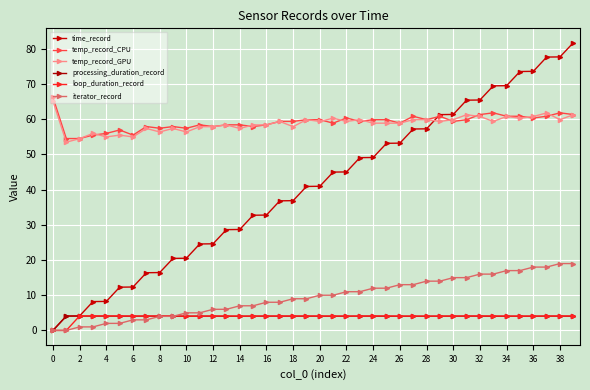

Rank the series by their maximum value, from lowest to highest.

processing_duration_record, loop_duration_record, iterator_record, temp_record_GPU, temp_record_CPU, time_record